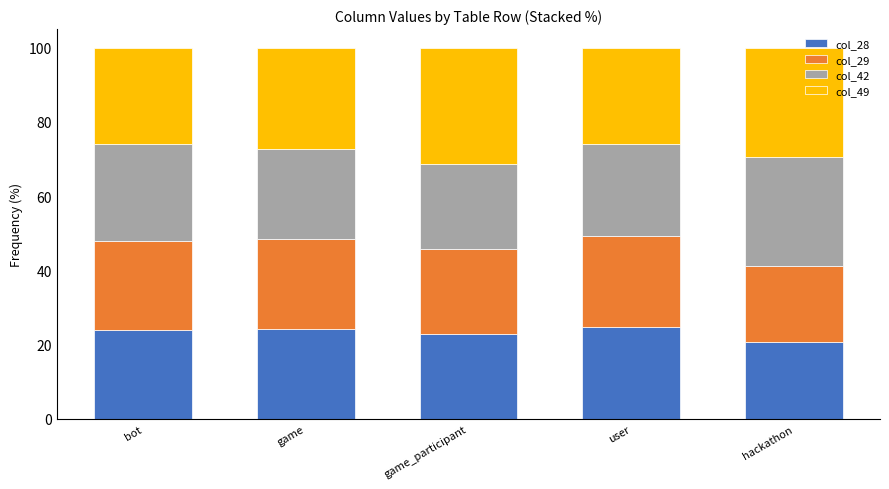

How many data points does each series have?

5